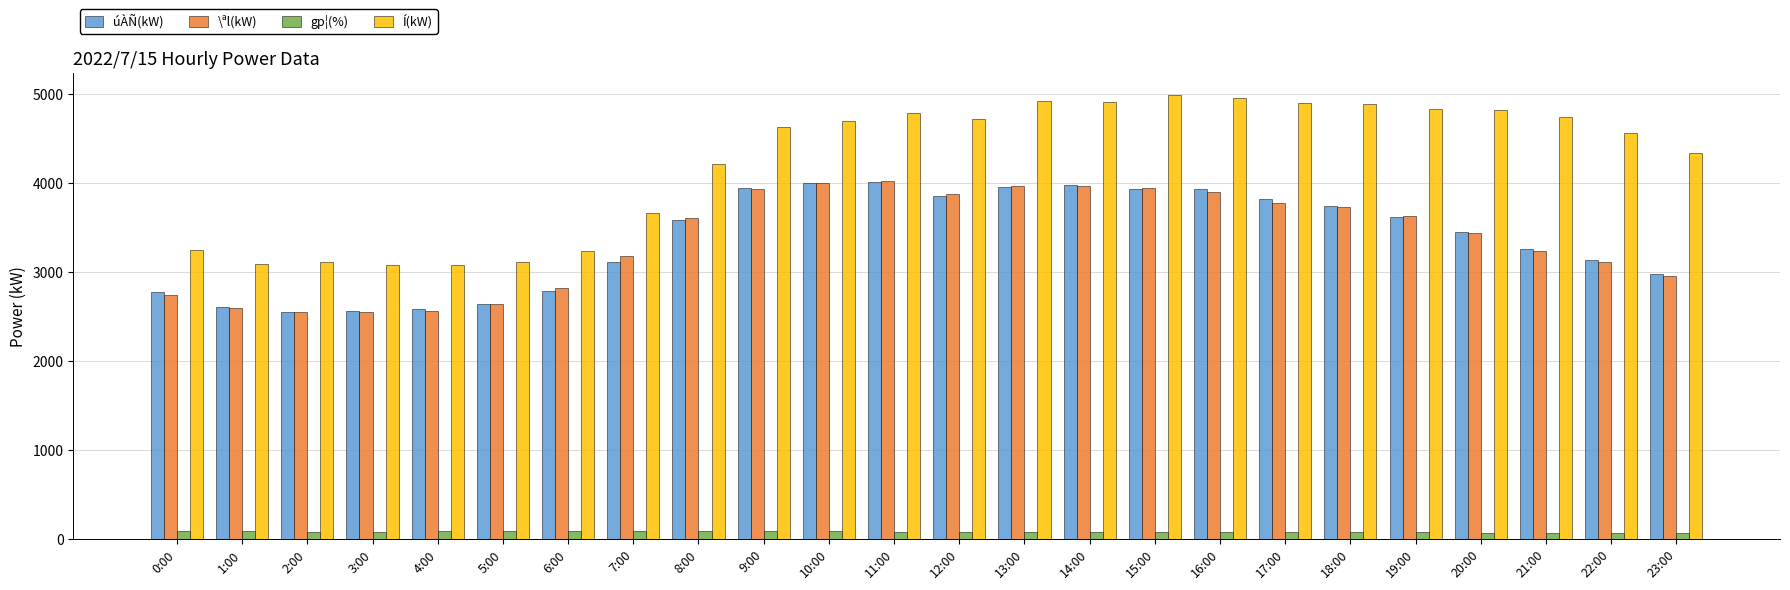

At how many categories does at least one series exceed 3785?

16